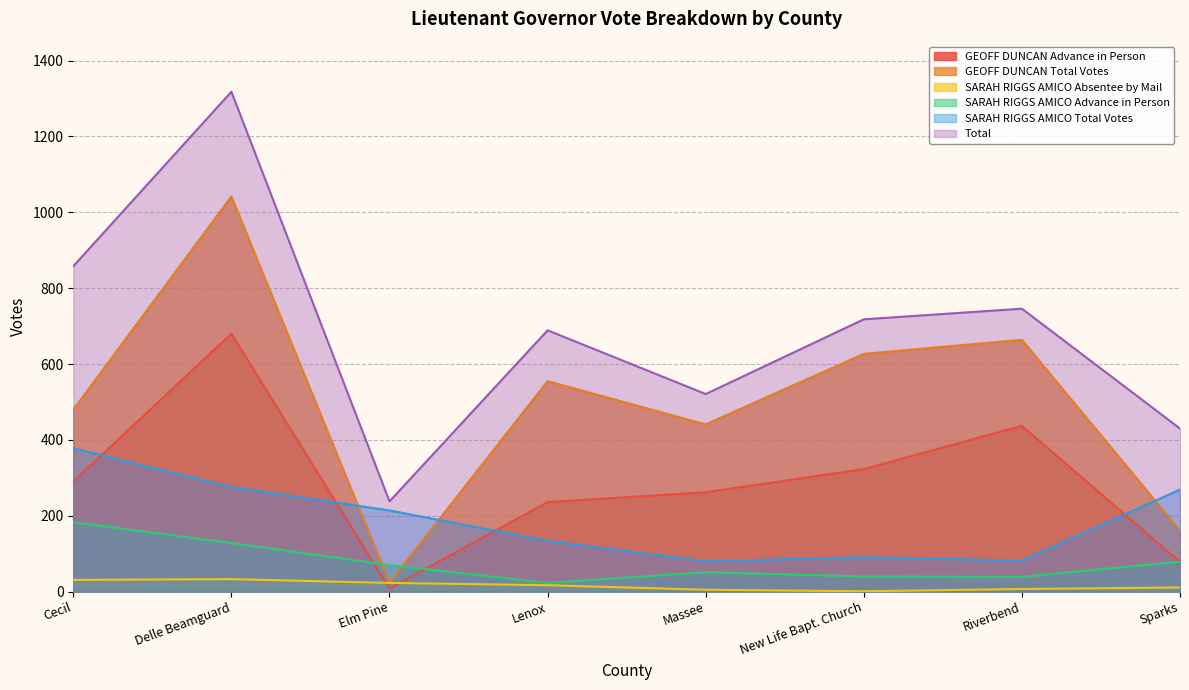

At which label does GEOFF DUNCAN Advance in Person first exceed 290?

Delle Beamguard